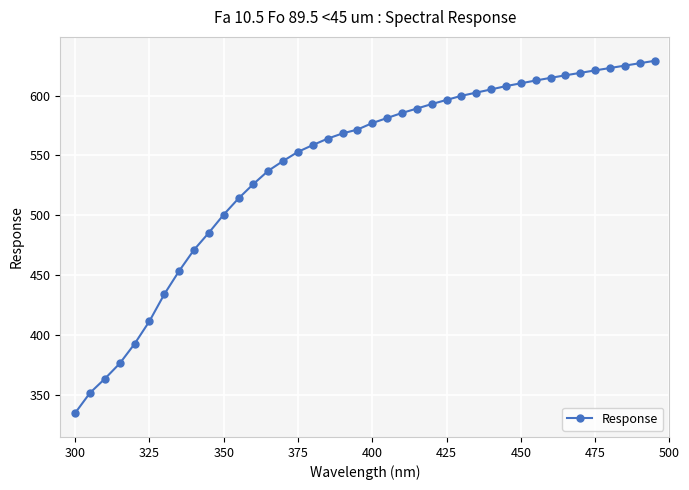

What is the greatest value displayed?

629.0